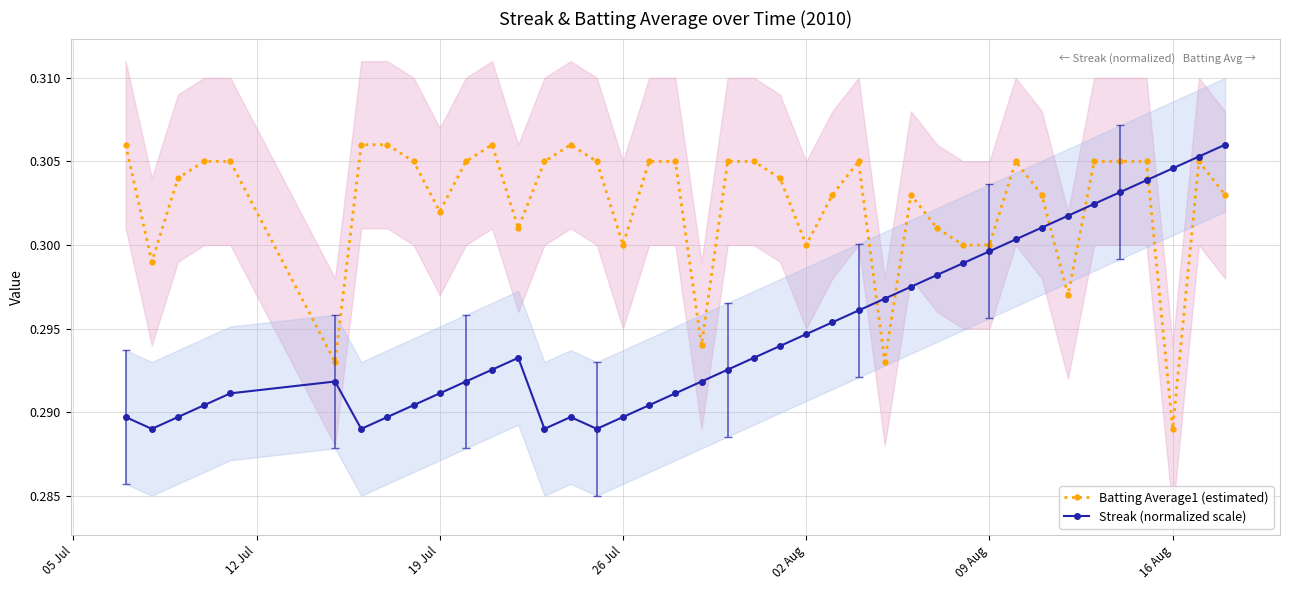

Count the Batting Average1 (estimated) values in the range 0 to 1.

40